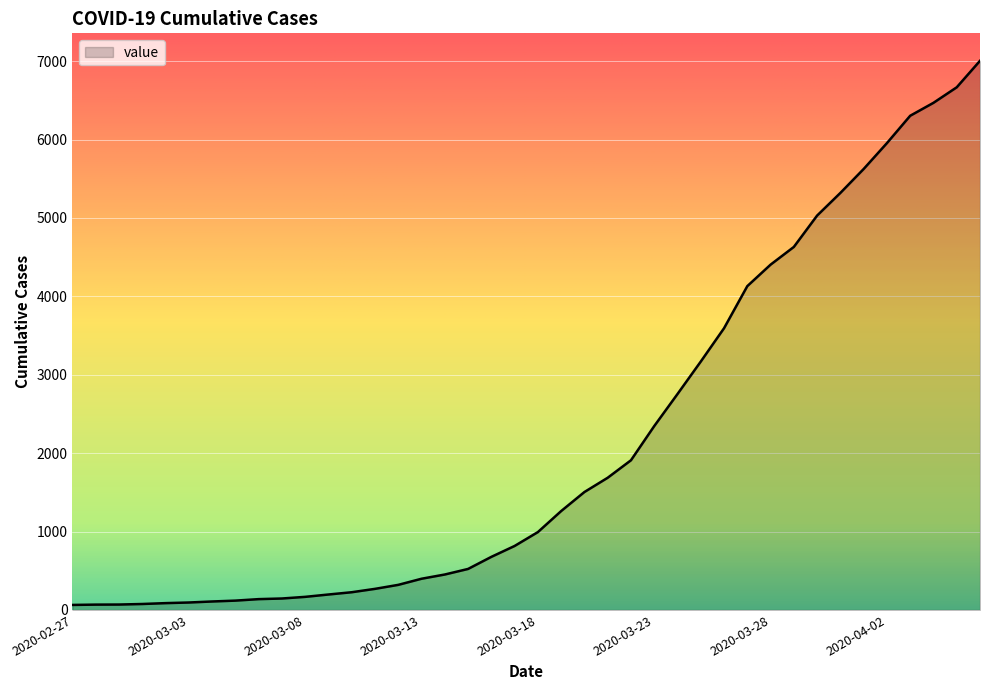

What is the greatest value displayed?

7004